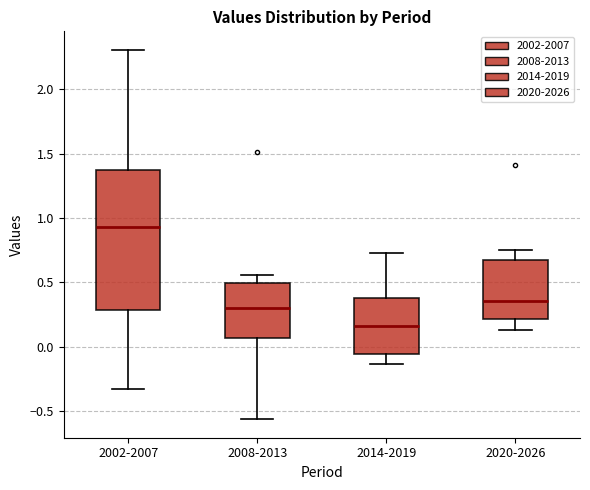

Where is the upper edge of the box for 2014-2019 on the y-axis? The values are not printed on the chart, so give them approximately, as read against the axis.

0.40